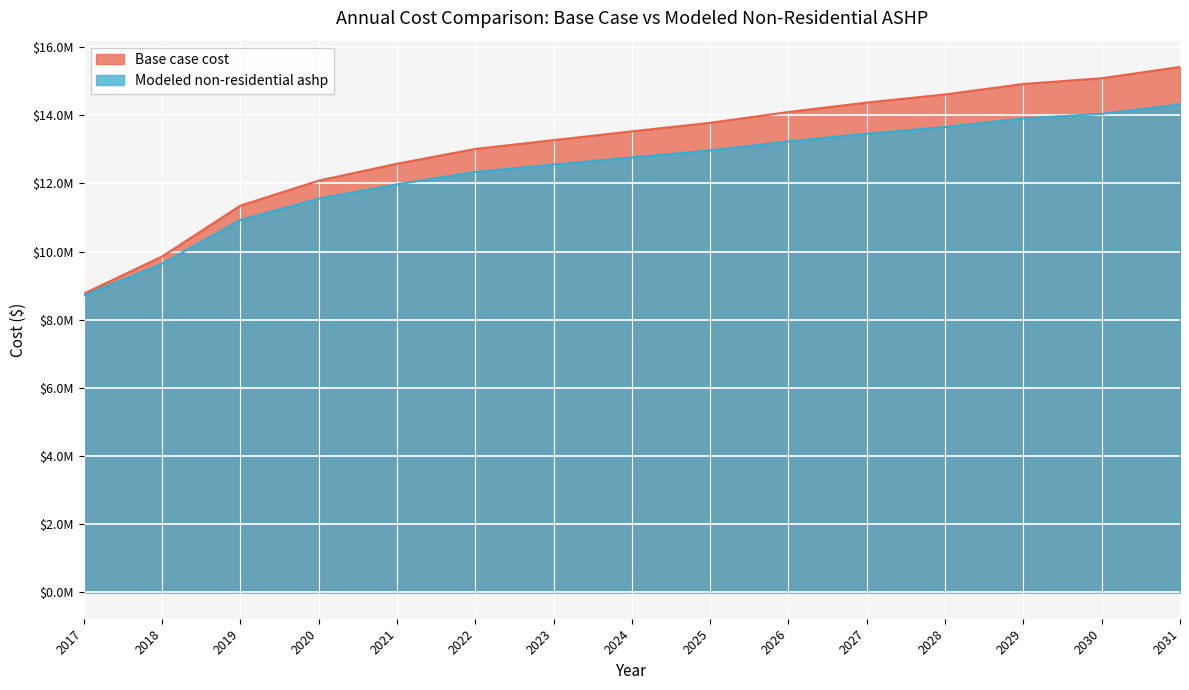

List the labels in order of Modeled non-residential ashp value, smallest first.

2017, 2018, 2019, 2020, 2021, 2022, 2023, 2024, 2025, 2026, 2027, 2028, 2029, 2030, 2031